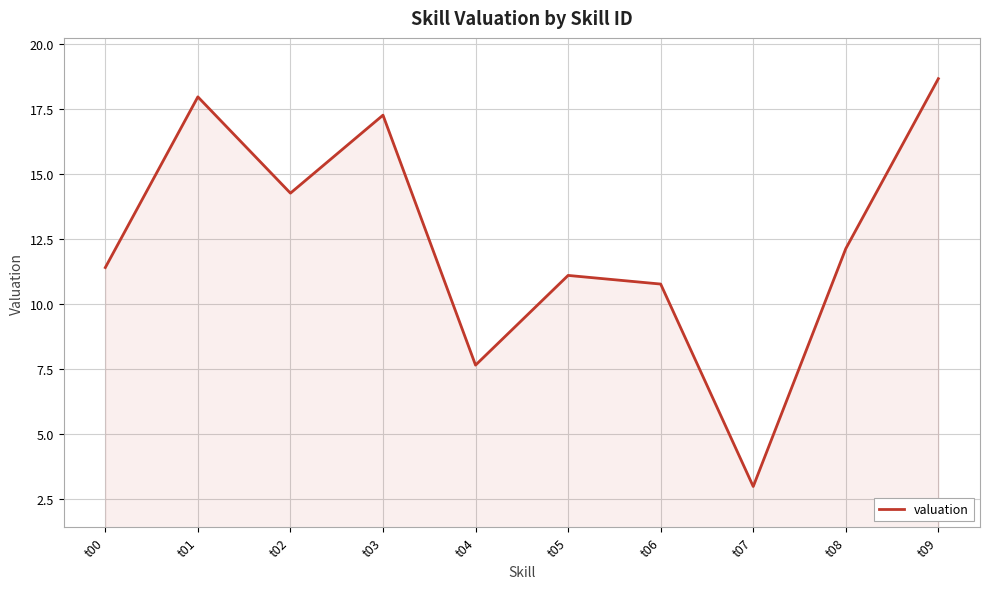

Reading left to right, list all the values displayed in this chart.

11.4	18.0	14.3	17.3	7.6	11.1	10.8	3.0	12.1	18.7